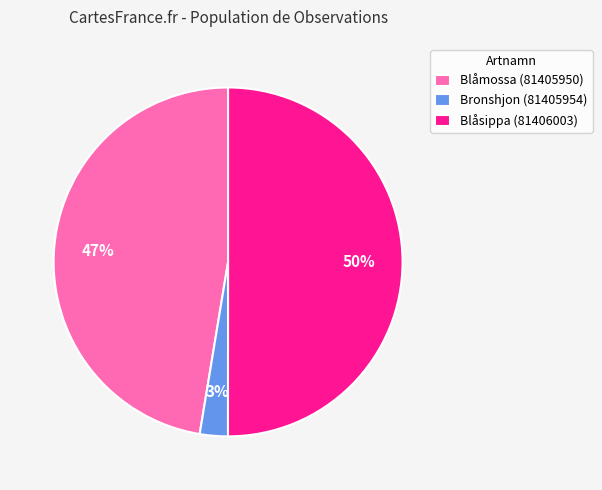

What percentage is the Blåsippa (81406003) slice, to the nearest percent?

50%